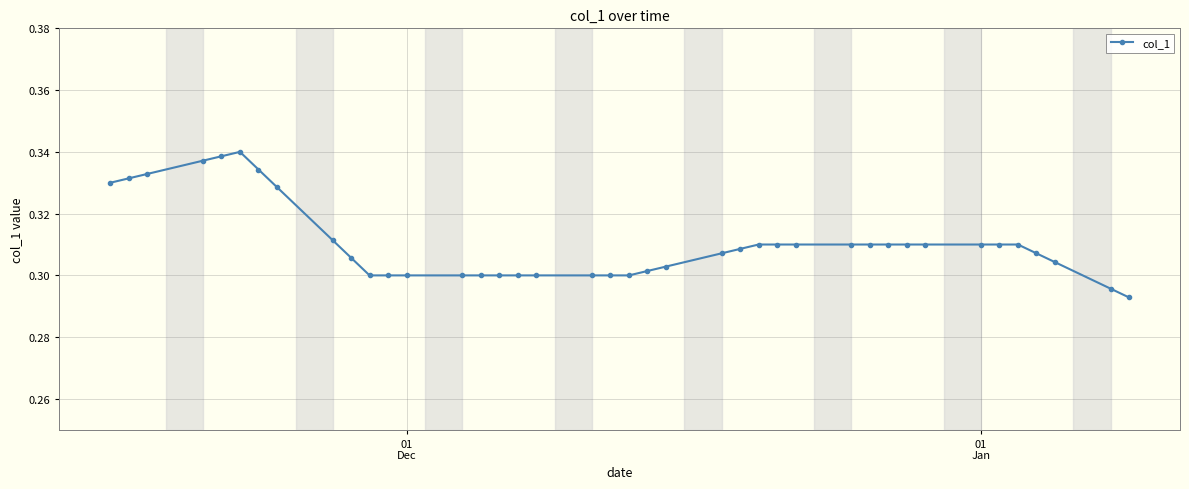

How many values are between 0 and 1?

40